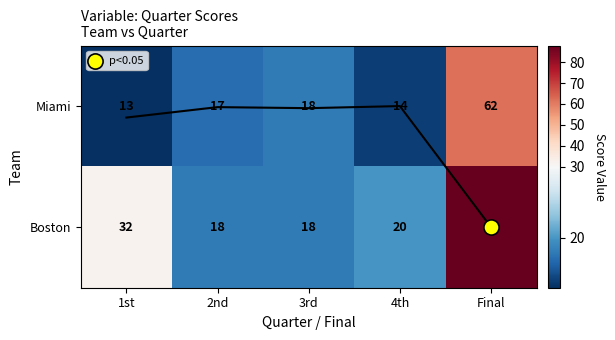

Which series has the widest spread of values?

Boston